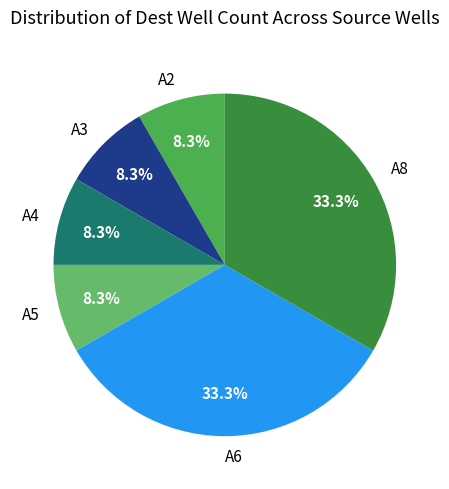

To the nearest percent, what is the difference between the A8 and A3 slice percentages?

25%